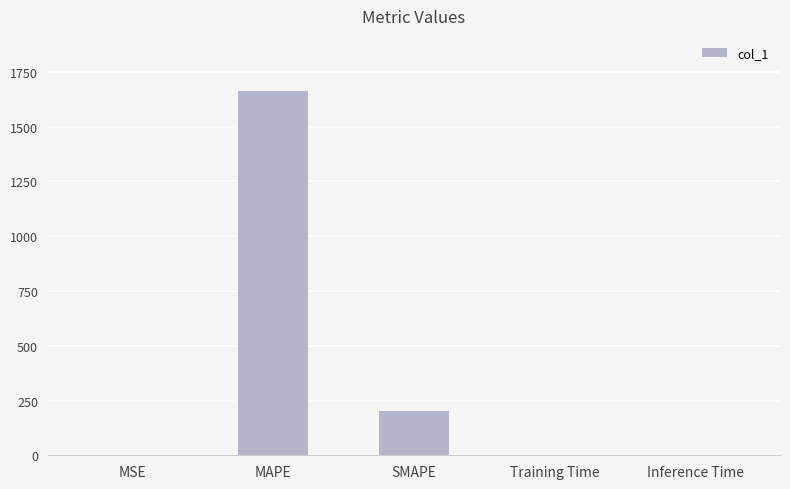

What is the change in value from MAPE to SMAPE?

-1464.8